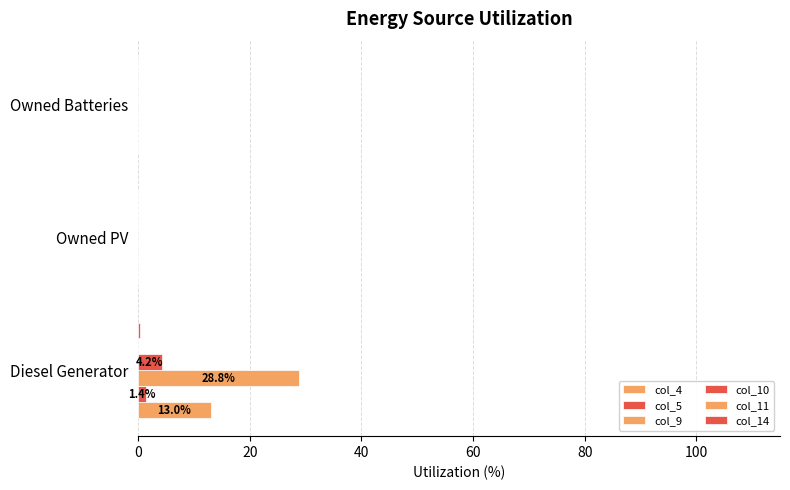

Count the number of data series in this chart.

5